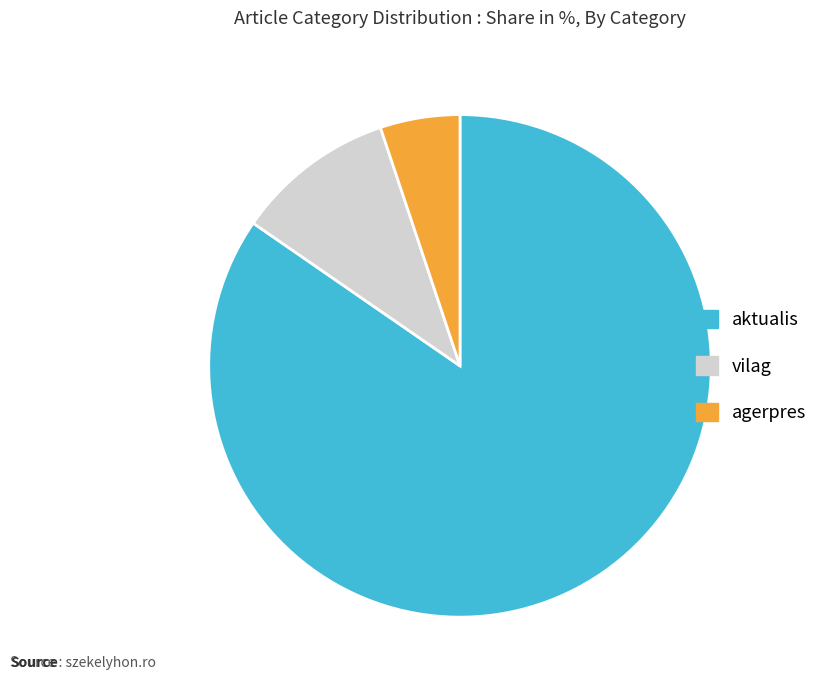

Do aktualis and agerpres together represent more than half of the pie?

Yes